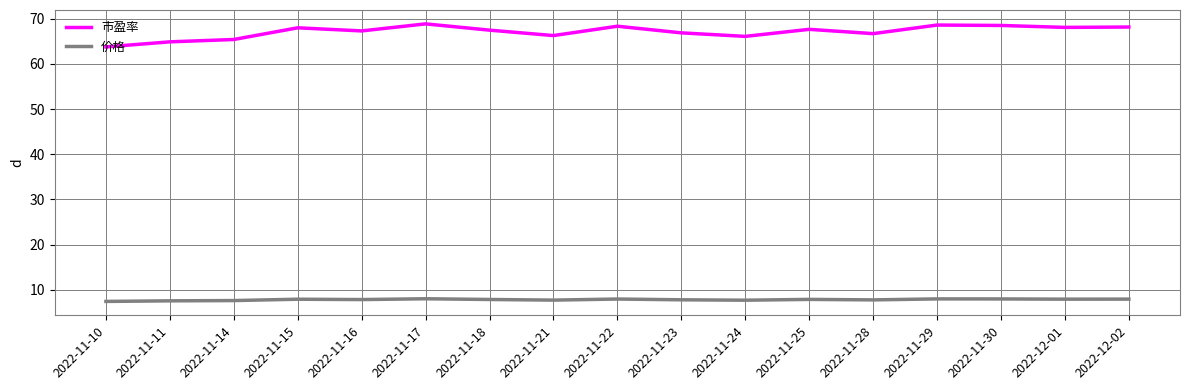

Which series has the widest spread of values?

市盈率